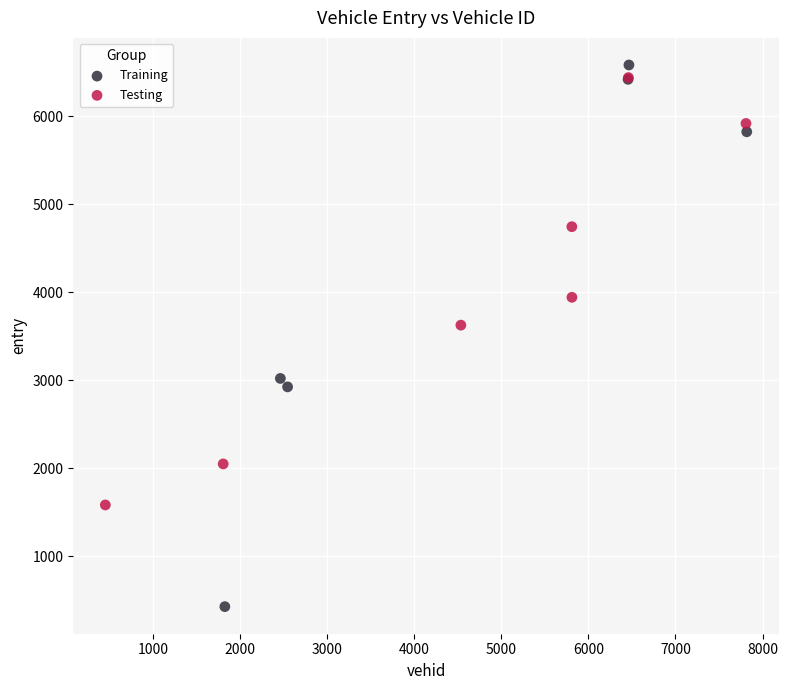

Which series contains the highest Y value?

Training